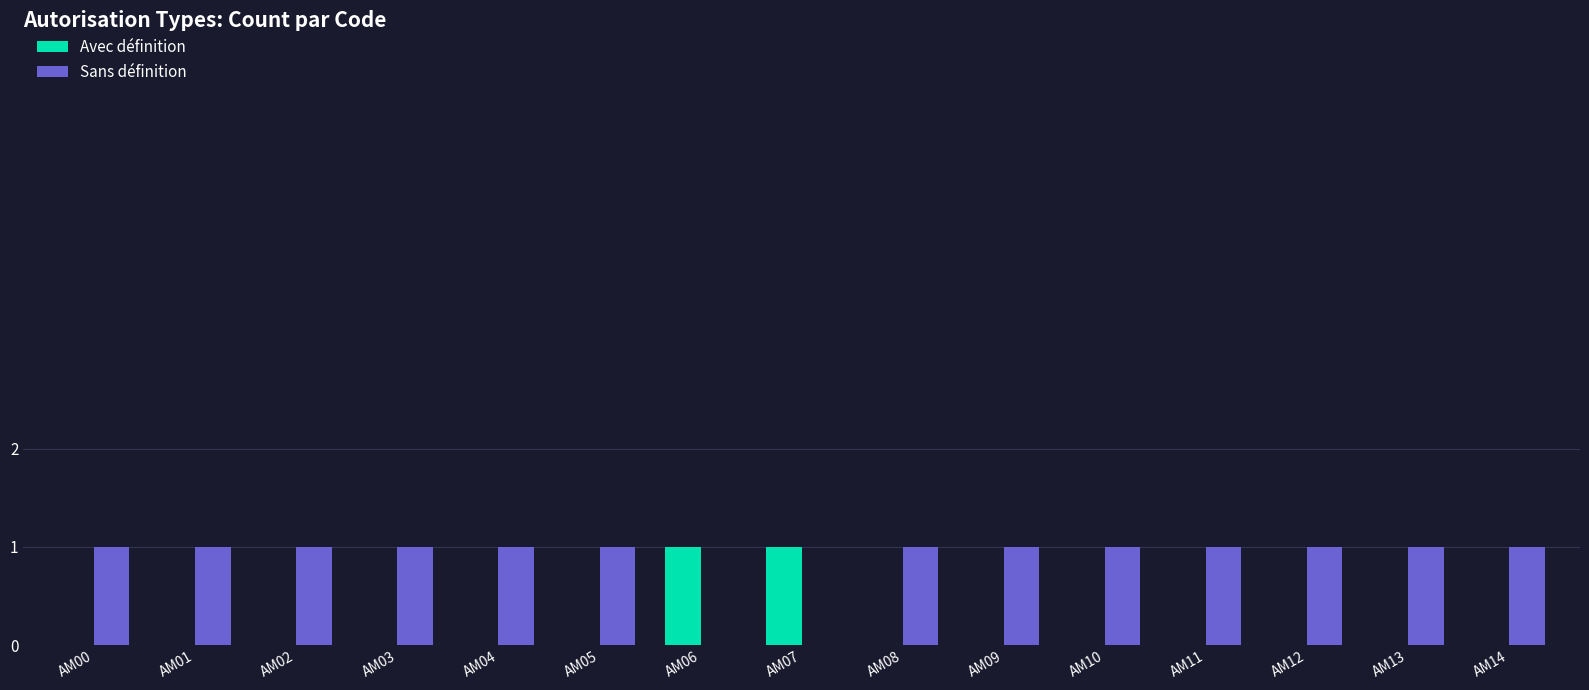

Which series has the largest total across all categories?

Sans définition